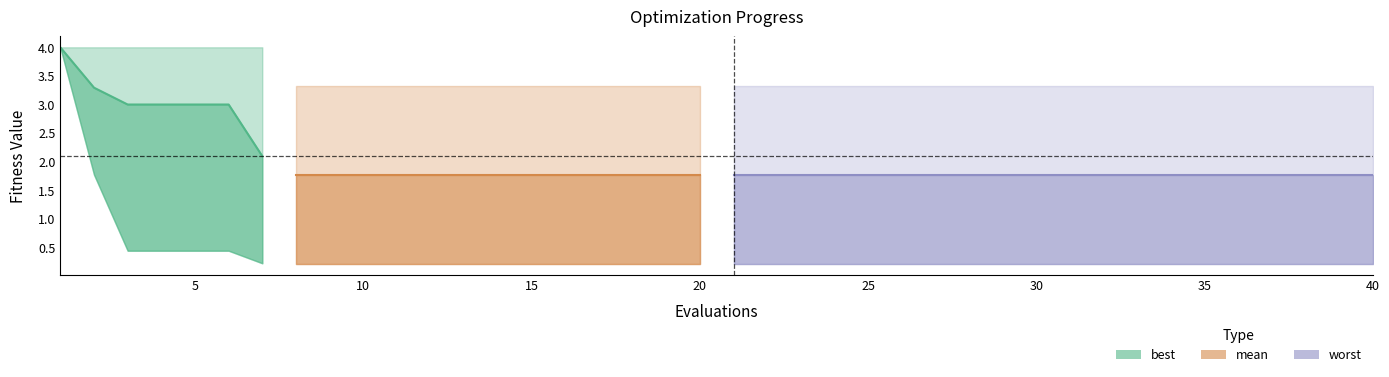

Reading right to left, transcribe all the data shown in this chart.

mean: 1.8	1.8	1.8	1.8	1.8	1.8	1.8	1.8	1.8	1.8	1.8	1.8	1.8	1.8	1.8	1.8	1.8	1.8	1.8	1.8	1.8	1.8	1.8	1.8	1.8	1.8	1.8	1.8	1.8	1.8	1.8	1.8	1.8	2.1	3.0	3.0	3.0	3.0	3.3	4.0
best: 0.2	0.2	0.2	0.2	0.2	0.2	0.2	0.2	0.2	0.2	0.2	0.2	0.2	0.2	0.2	0.2	0.2	0.2	0.2	0.2	0.2	0.2	0.2	0.2	0.2	0.2	0.2	0.2	0.2	0.2	0.2	0.2	0.2	0.2	0.4	0.4	0.4	0.4	1.8	4.0
worst: 3.3	3.3	3.3	3.3	3.3	3.3	3.3	3.3	3.3	3.3	3.3	3.3	3.3	3.3	3.3	3.3	3.3	3.3	3.3	3.3	3.3	3.3	3.3	3.3	3.3	3.3	3.3	3.3	3.3	3.3	3.3	3.3	3.3	4.0	4.0	4.0	4.0	4.0	4.0	4.0